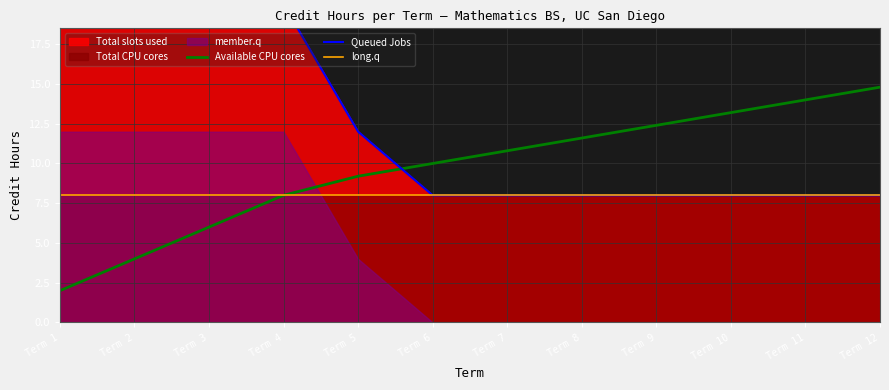

Rank the categories by Available CPU cores value from highest to lowest.

Term 12, Term 11, Term 10, Term 9, Term 8, Term 7, Term 6, Term 5, Term 4, Term 3, Term 2, Term 1